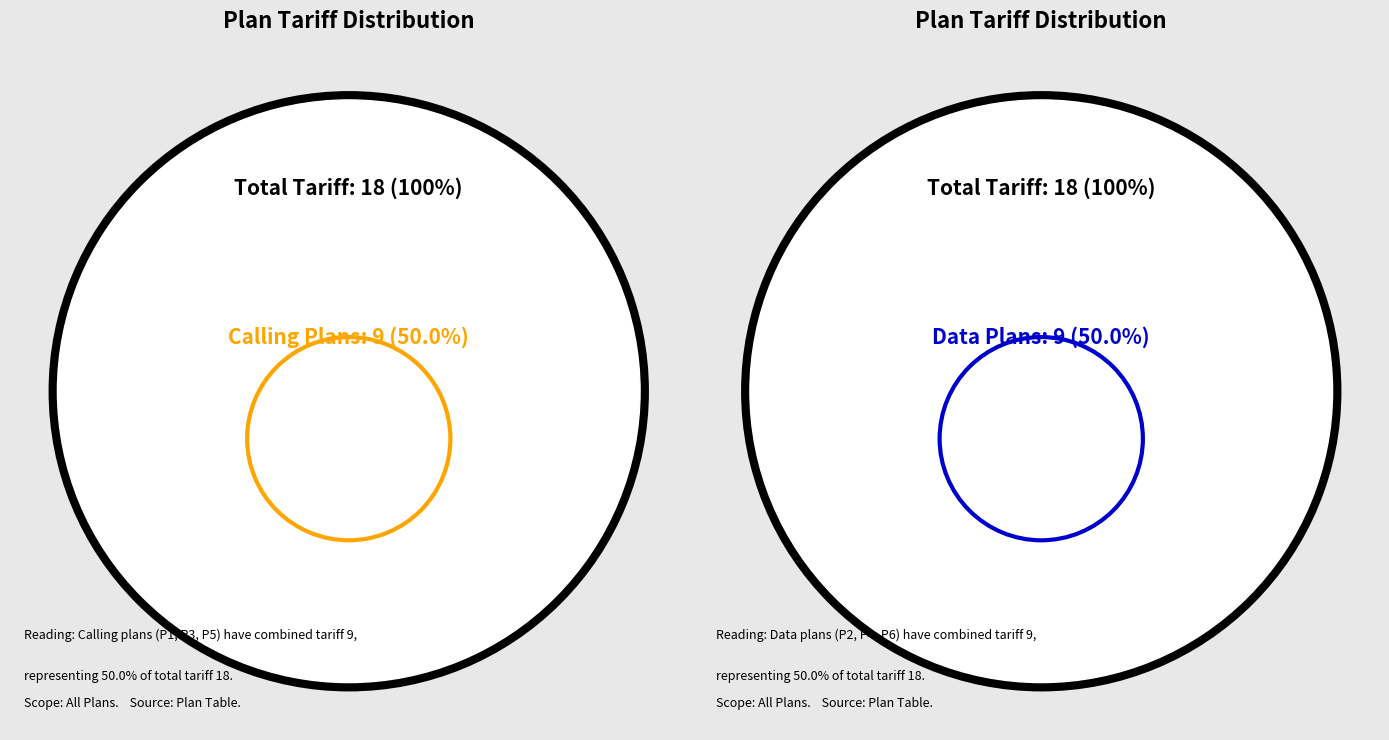

True or false: P6 accounts for 28% of the total.

False